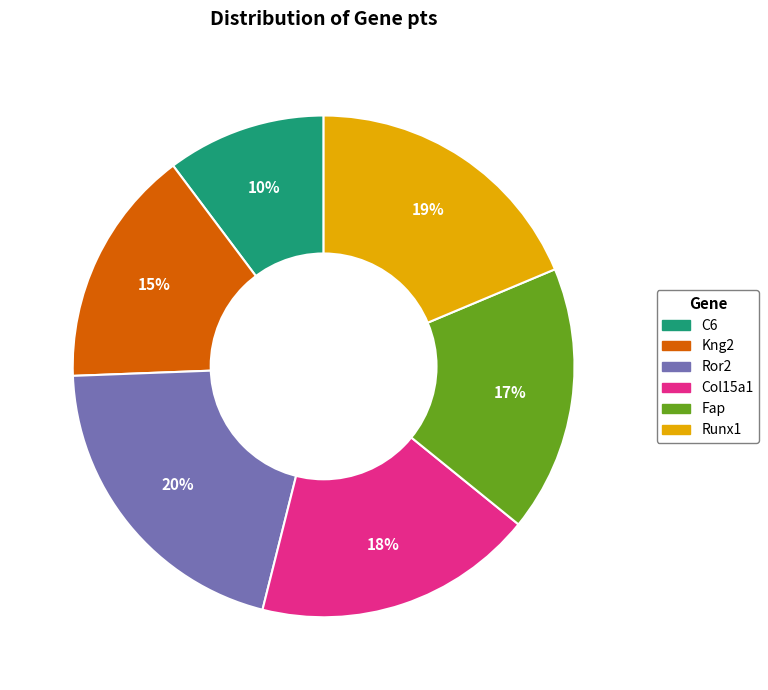

How many slices are in this pie chart?

6